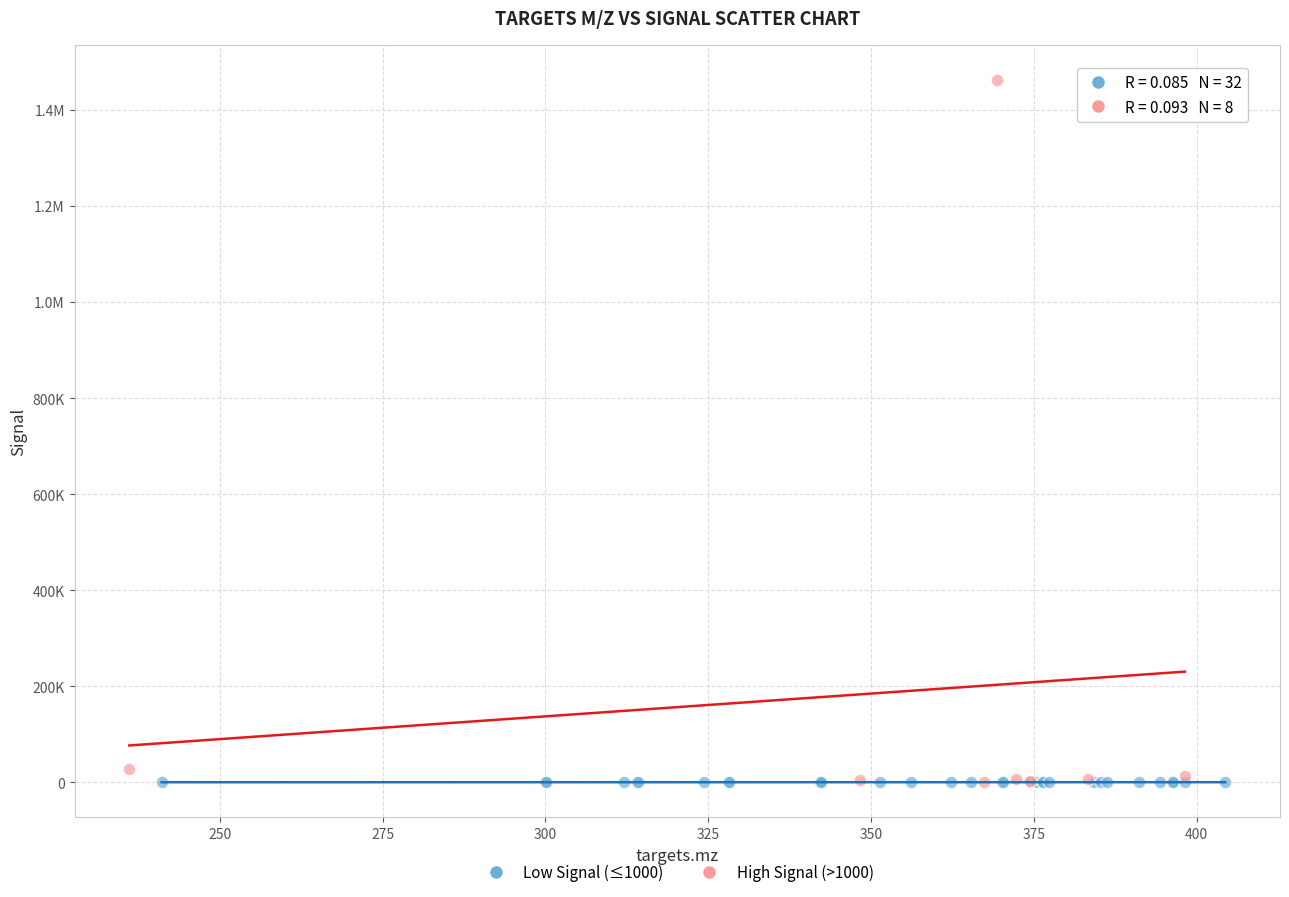

What are all the series names shown in the legend?

Low Signal (≤1000), High Signal (>1000)